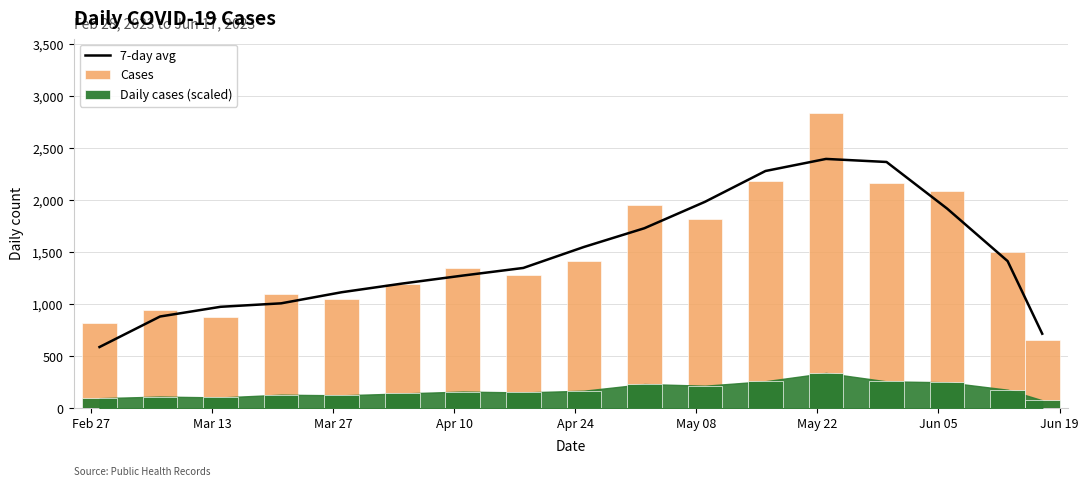

What are all the series names shown in the legend?

7-day avg, Cases, Daily cases (scaled)